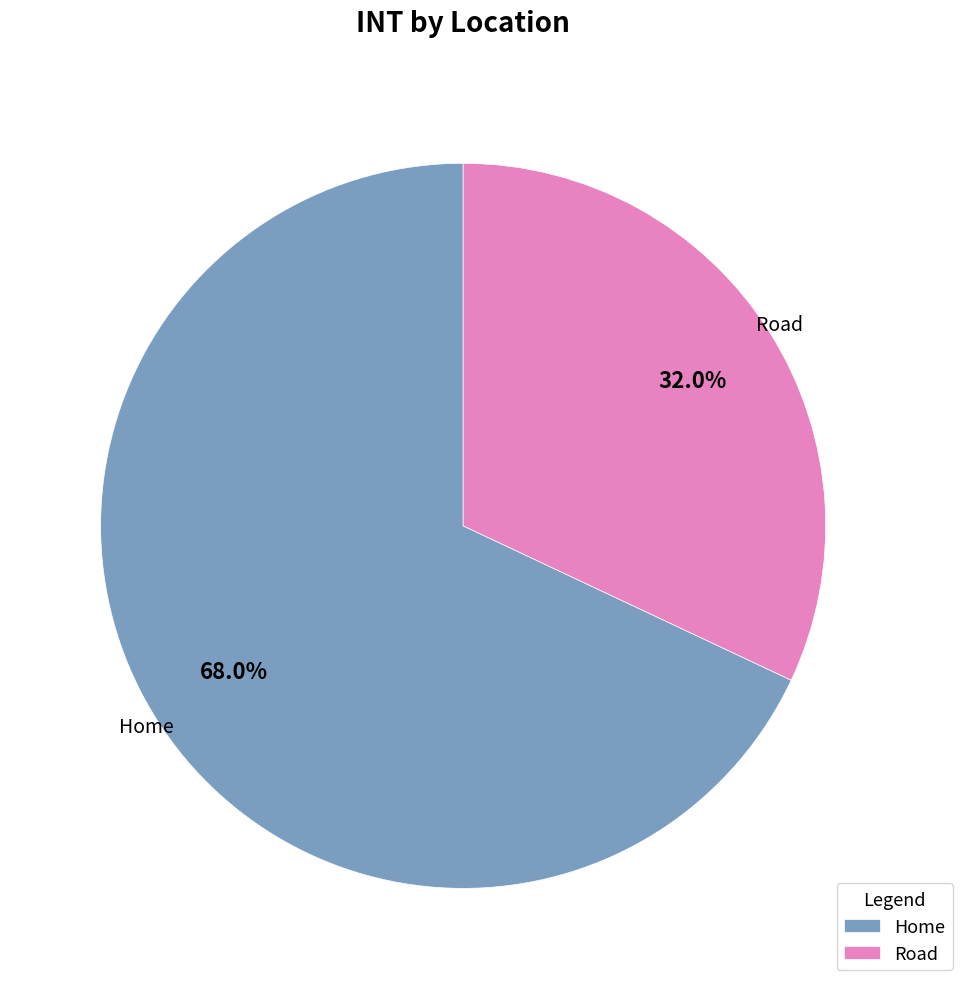

What is the largest slice in the pie chart?

Home